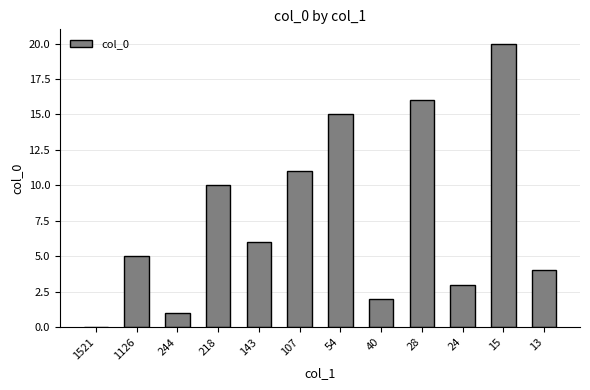

At which label is the value closest to 10?

218